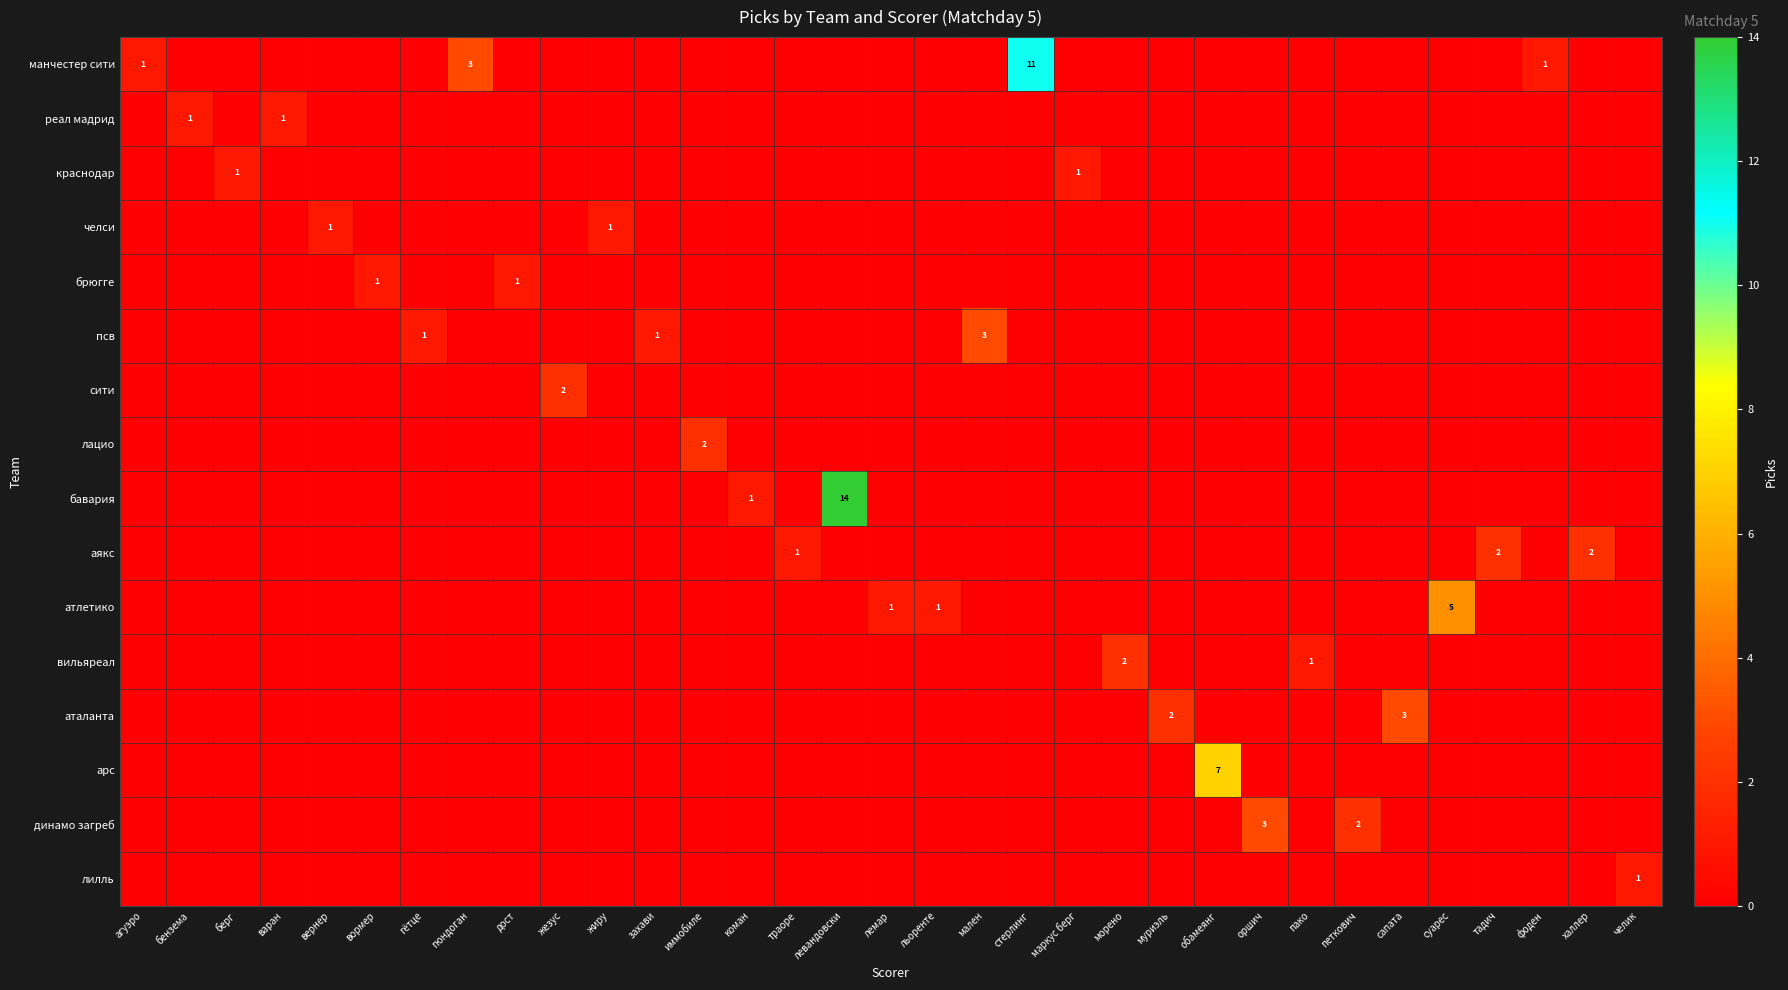

True or false: вильяреал has a value of 2 at морено.

True